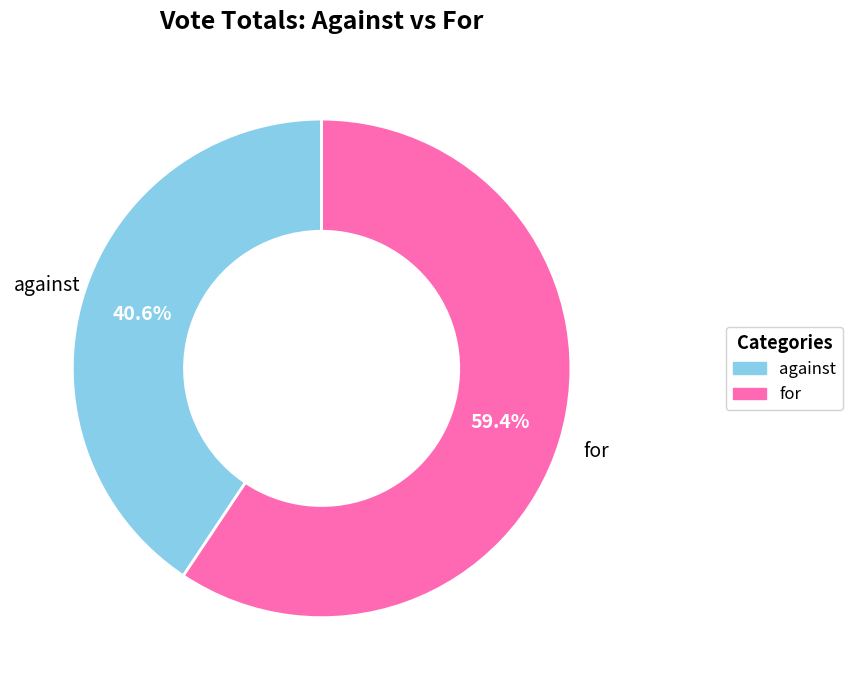

What is the largest slice in the pie chart?

for